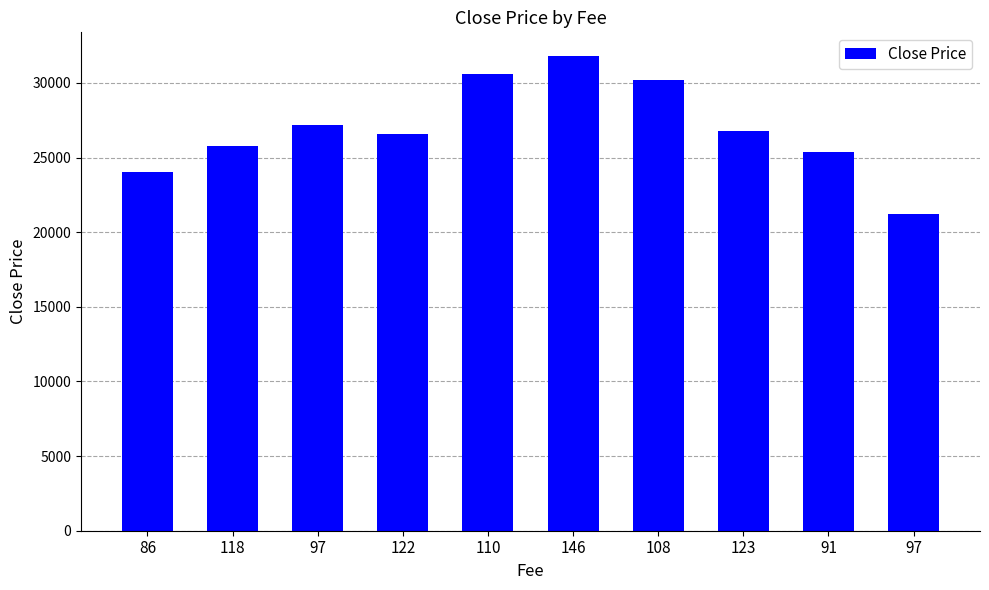

Is it true that the value at 97 is 27200?

True